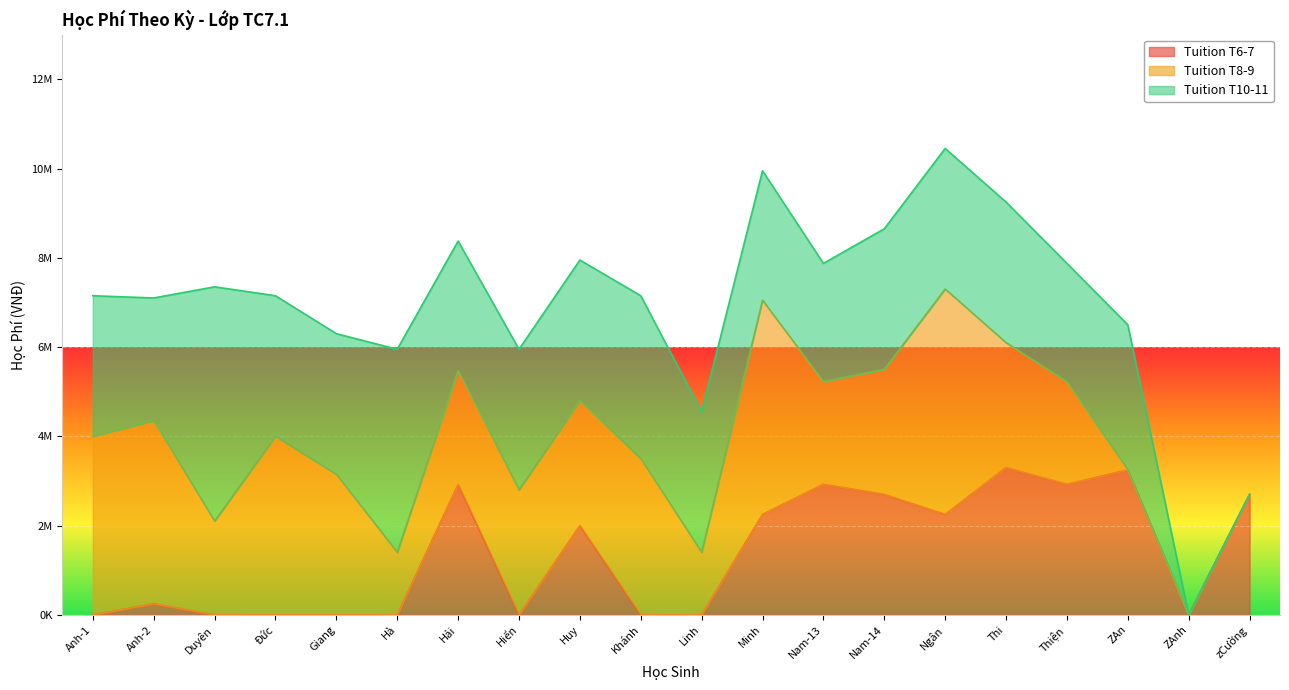

Where is the first local minimum for Tuition T10-11?

Anh-2